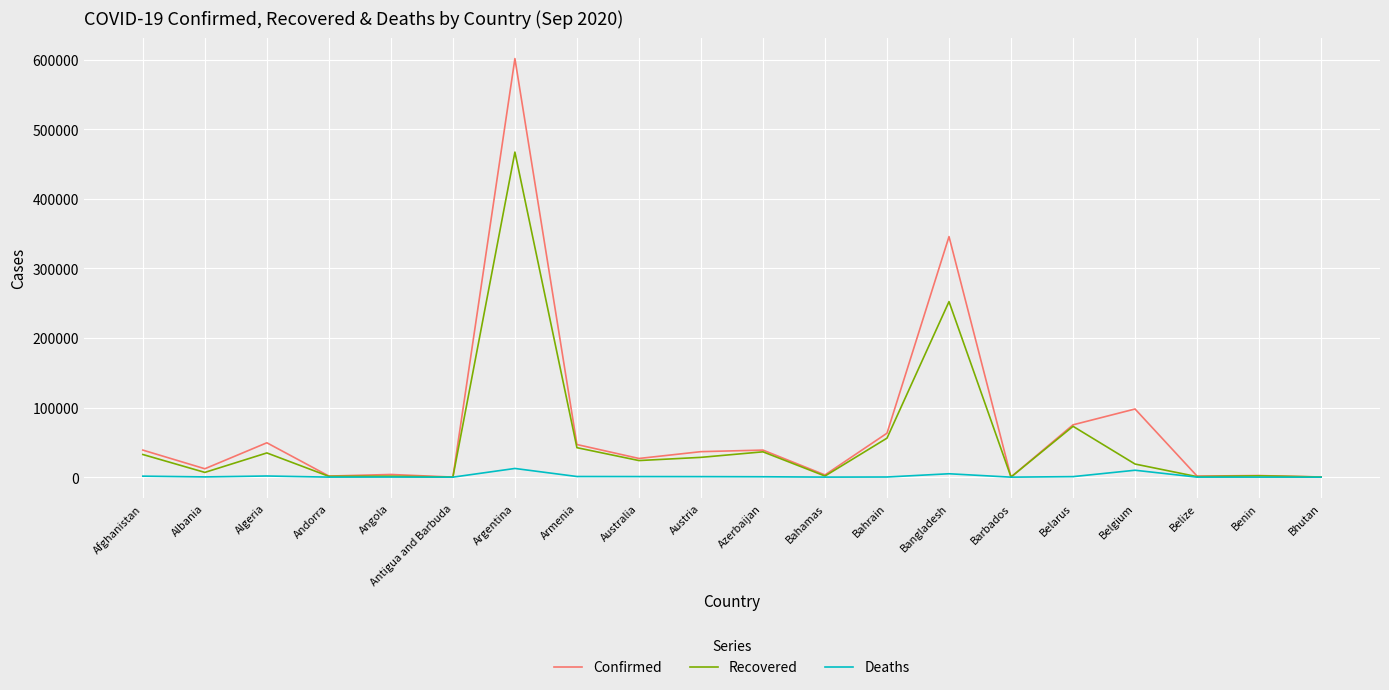

What is the maximum value shown in the chart?

601713